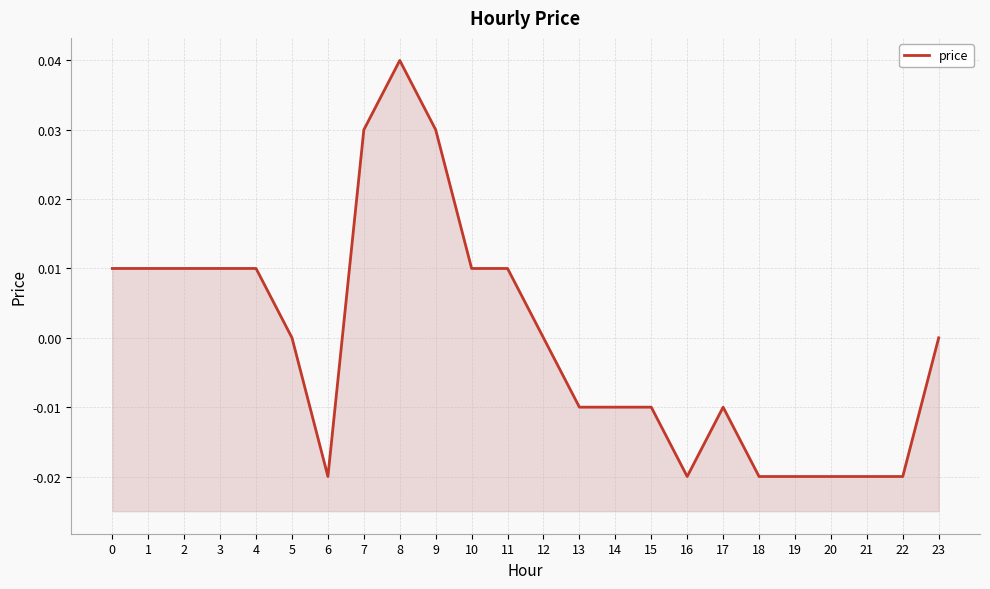

What is the difference between the maximum and second lowest values?

0.1